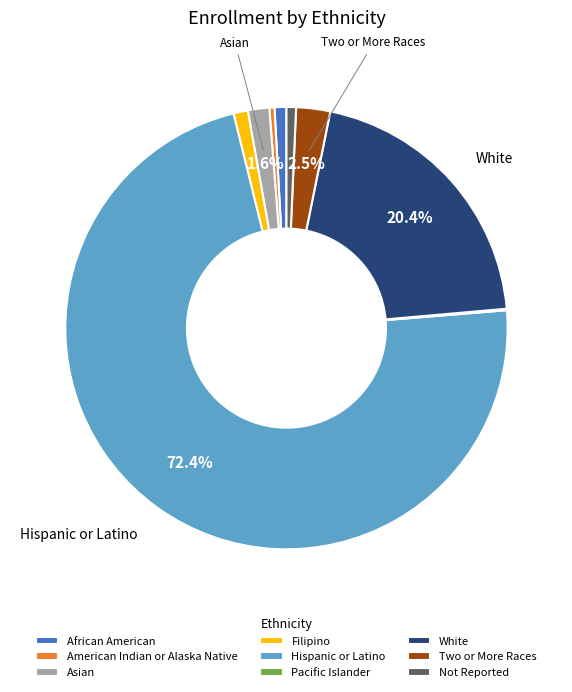

What percentage is the Asian slice, to the nearest percent?

2%